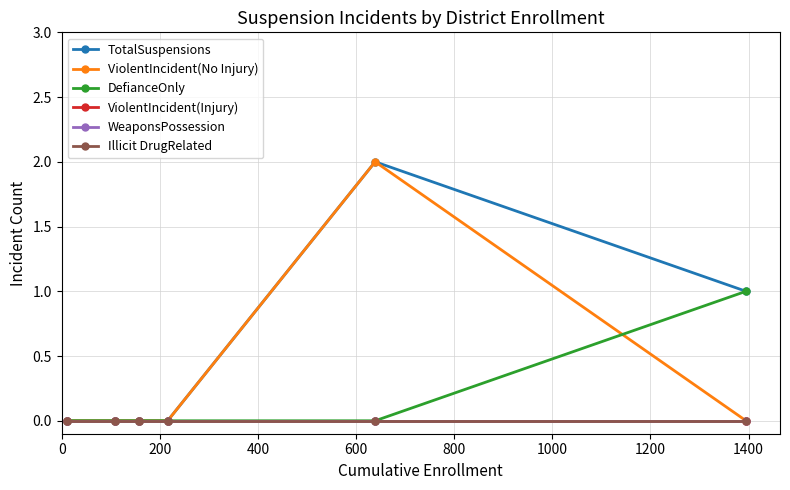

Does the chart have visible grid lines?

Yes